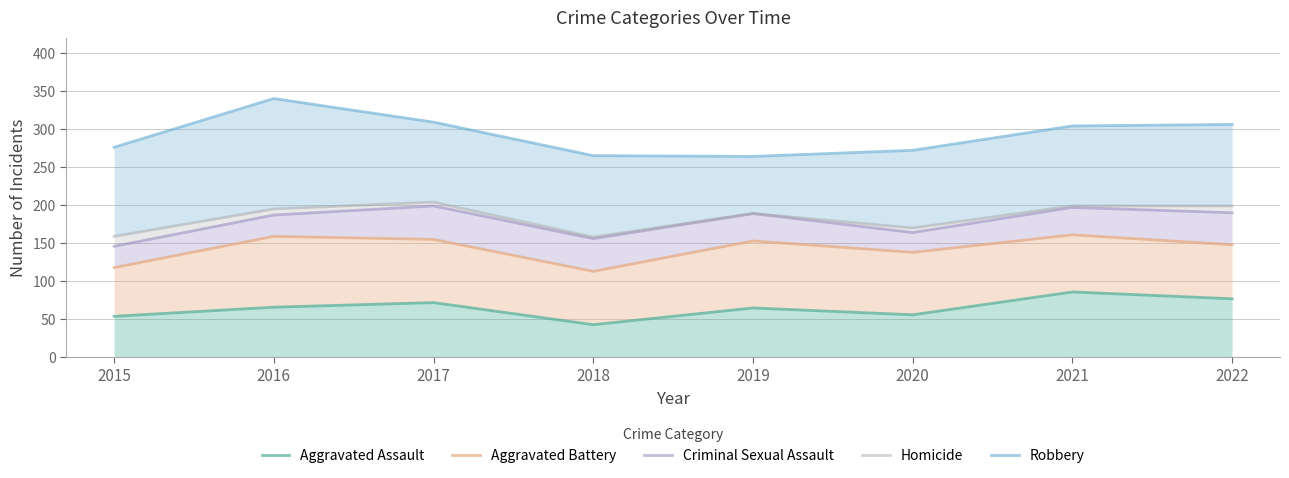

How many values in the Aggravated Assault series are below 66?

4